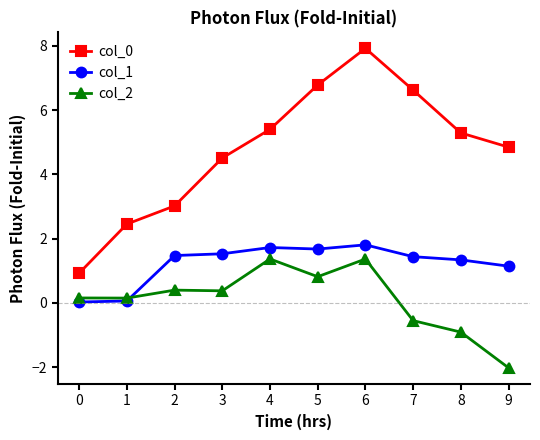

Which series ends up on top after the final intersection of col_2 and col_1?

col_1